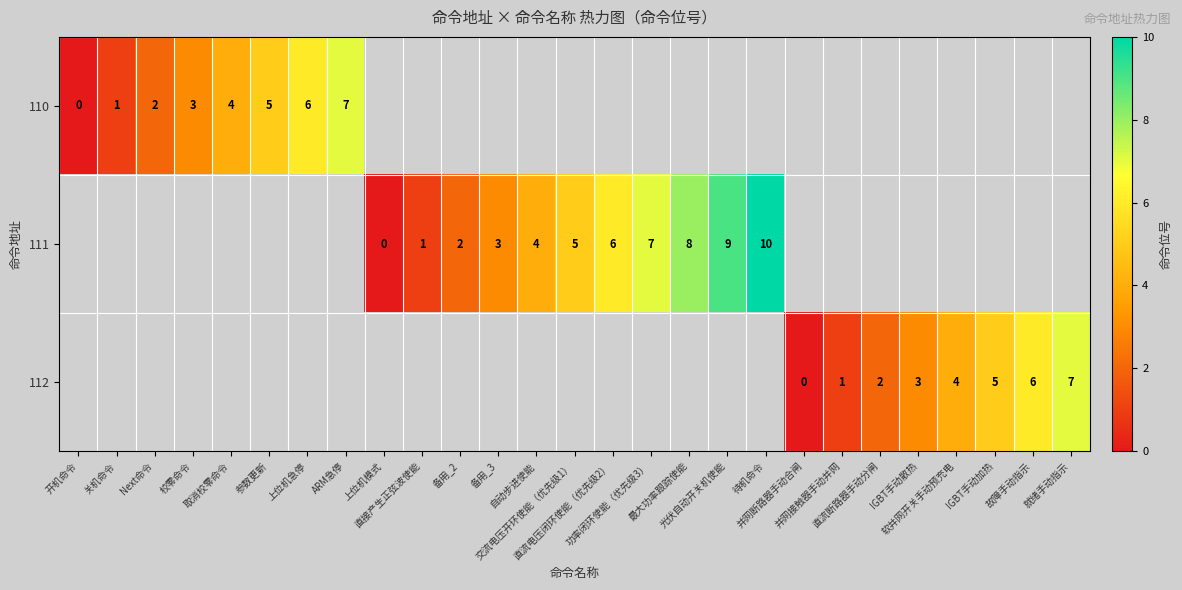

How many values in 112 are above zero?

7